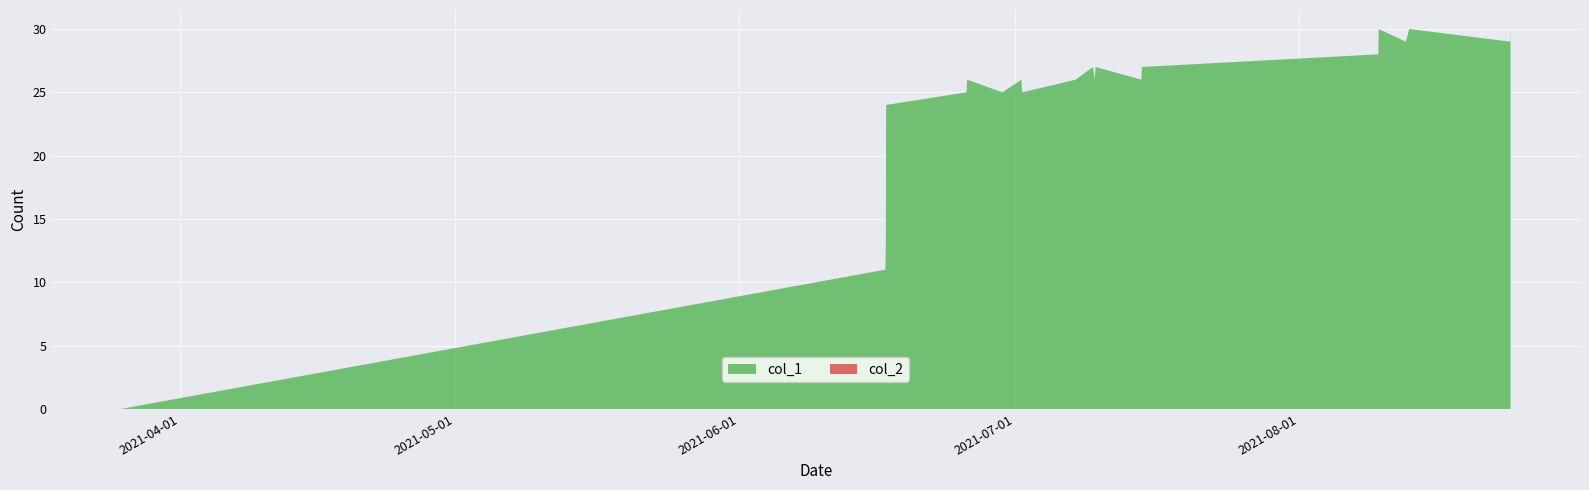

Reading left to right, list all the values displayed in this chart.

col_1: 0	11	13	24	25	26	25	26	25	26	27	26	27	26	27	28	30	29	30	29	30
col_2: 0	0	0	0	0	0	0	0	0	0	0	0	0	0	0	0	0	0	0	0	0